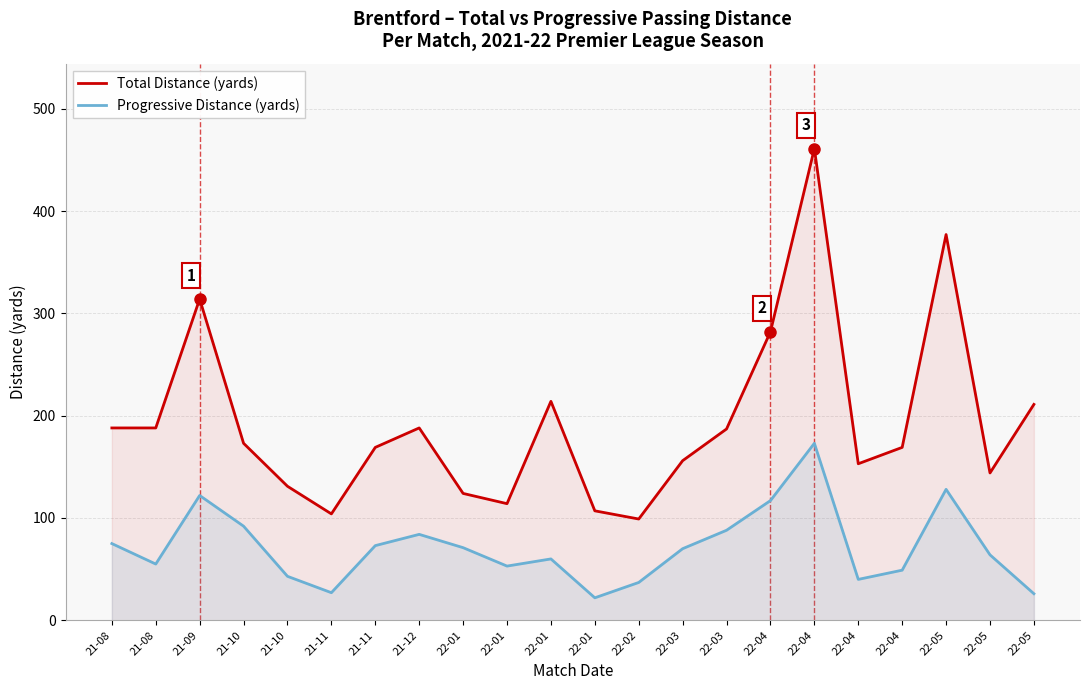

What is the approximate value of Progressive Distance (yards) at 21-09?

122